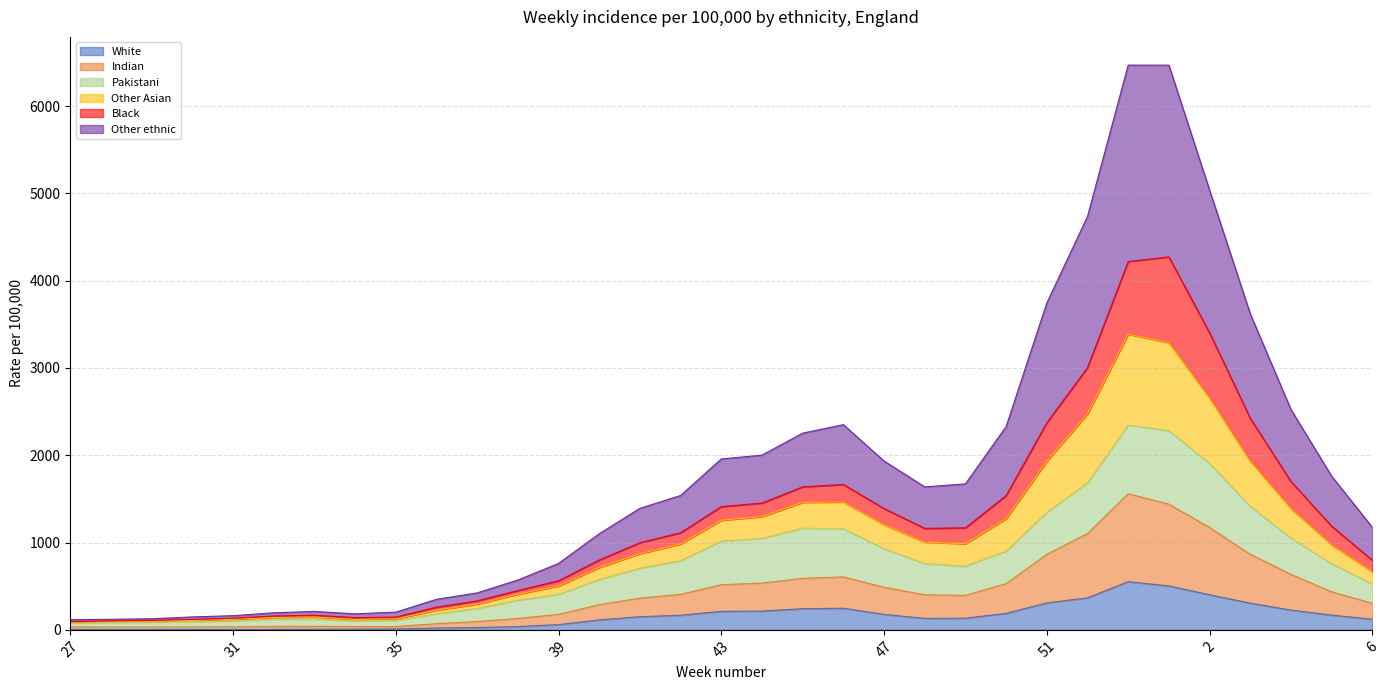

What is the smallest value displayed?

4.1